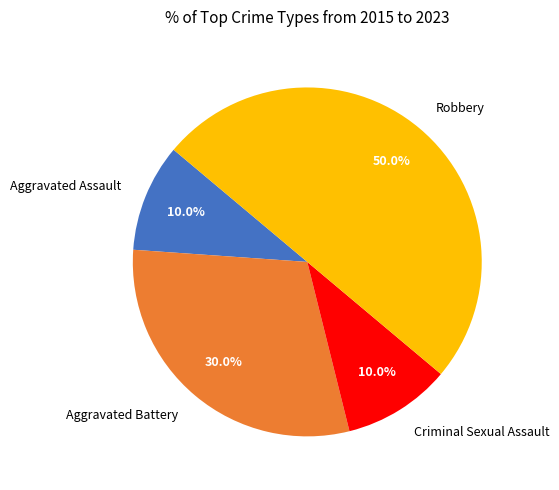

What percentage is the Robbery slice, to the nearest percent?

50%